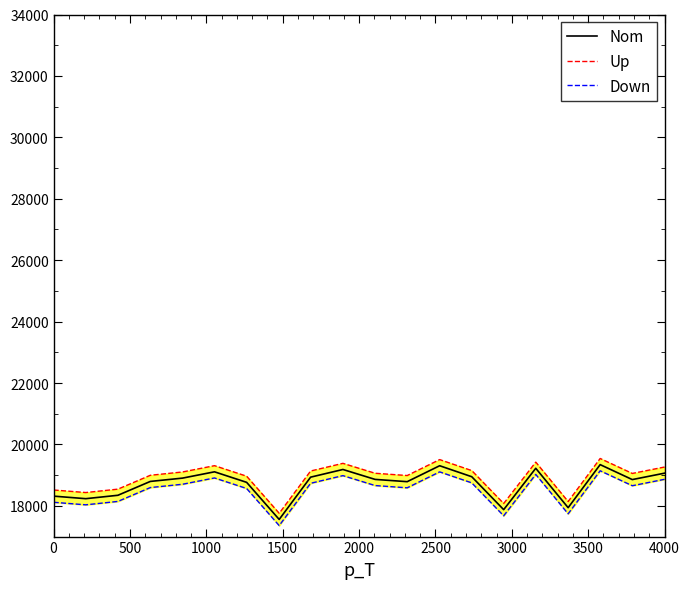

What is the maximum value for Nom?

19343